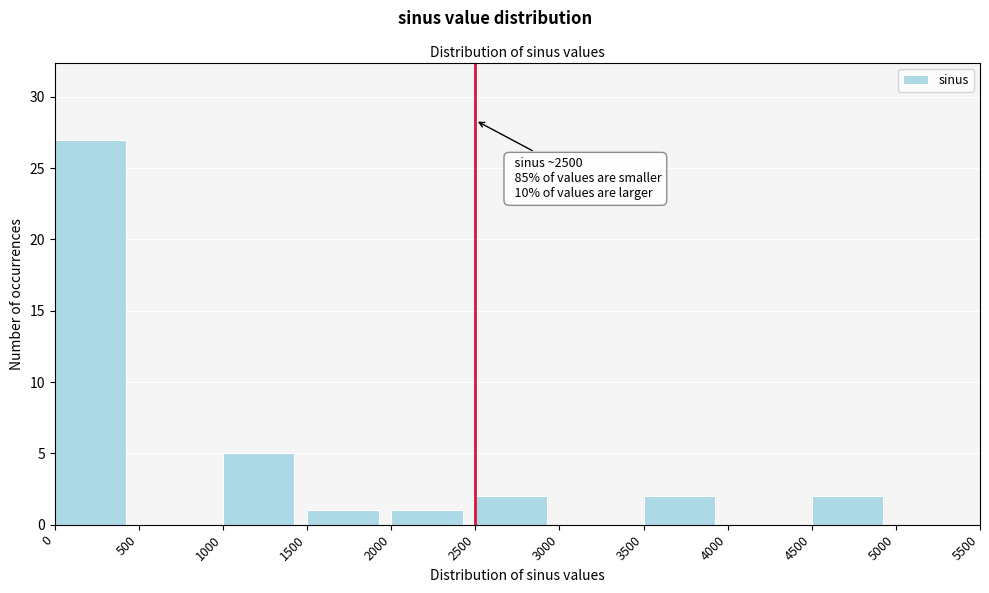

Which range on the x-axis has the tallest bar?

0 to 500